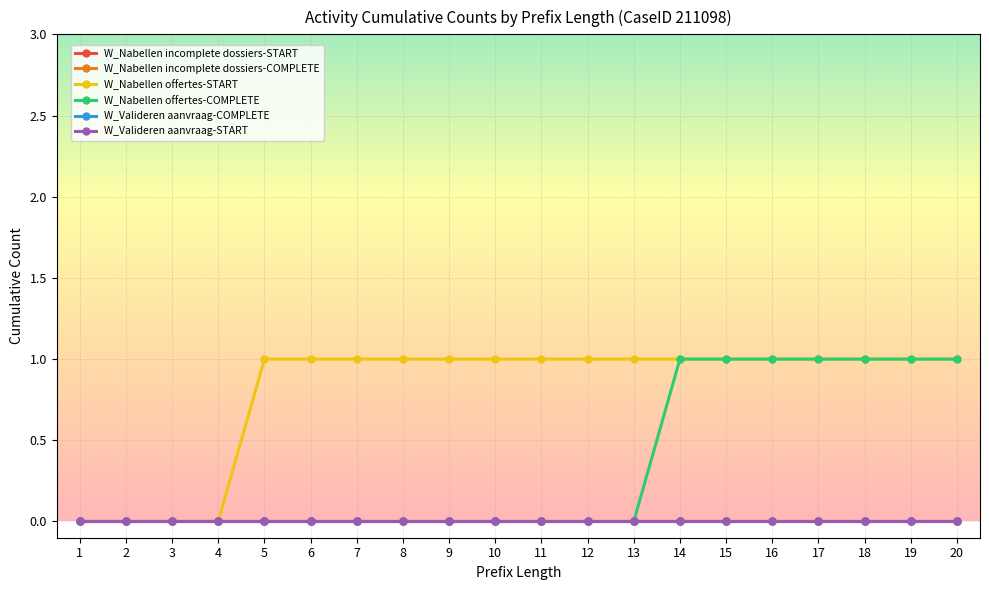

Is the value of W_Nabellen incomplete dossiers-START at 14 greater than the value of W_Nabellen offertes-COMPLETE at 9?

No